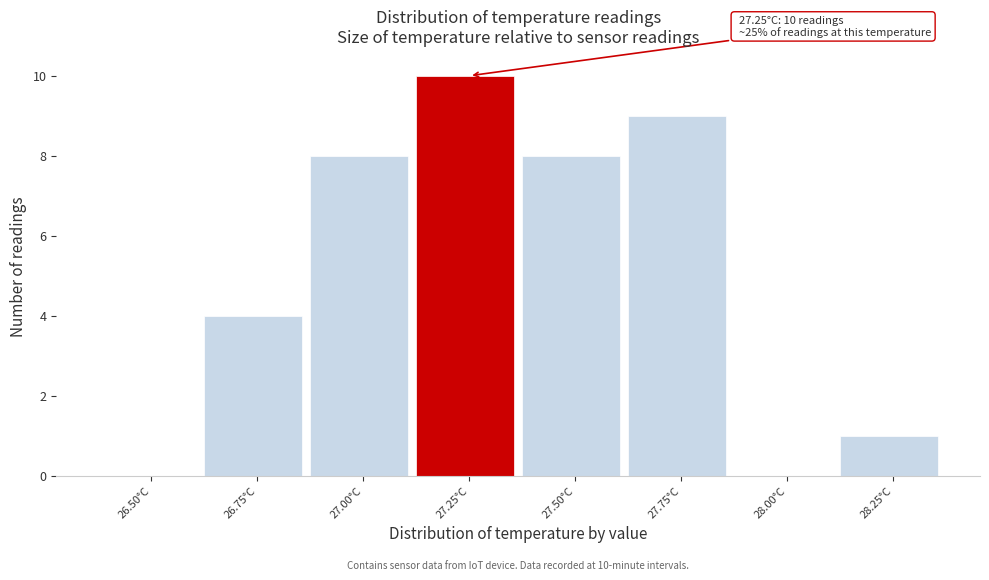

Reading left to right, transcribe all the data shown in this chart.

26.50°C=0	26.75°C=4	27.00°C=8	27.25°C=10	27.50°C=8	27.75°C=9	28.00°C=0	28.25°C=1